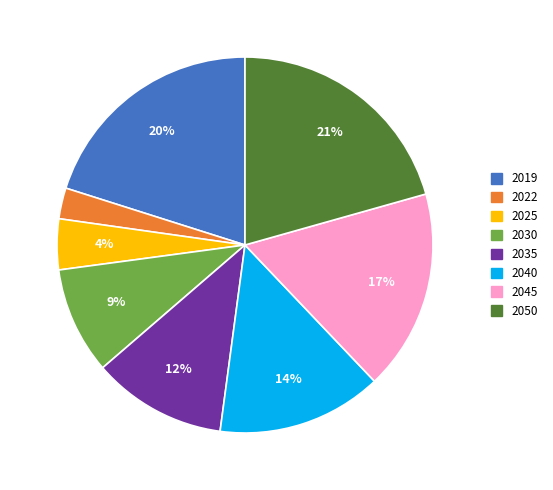

To the nearest percent, what is the difference between the largest and smallest slice percentages?

18%